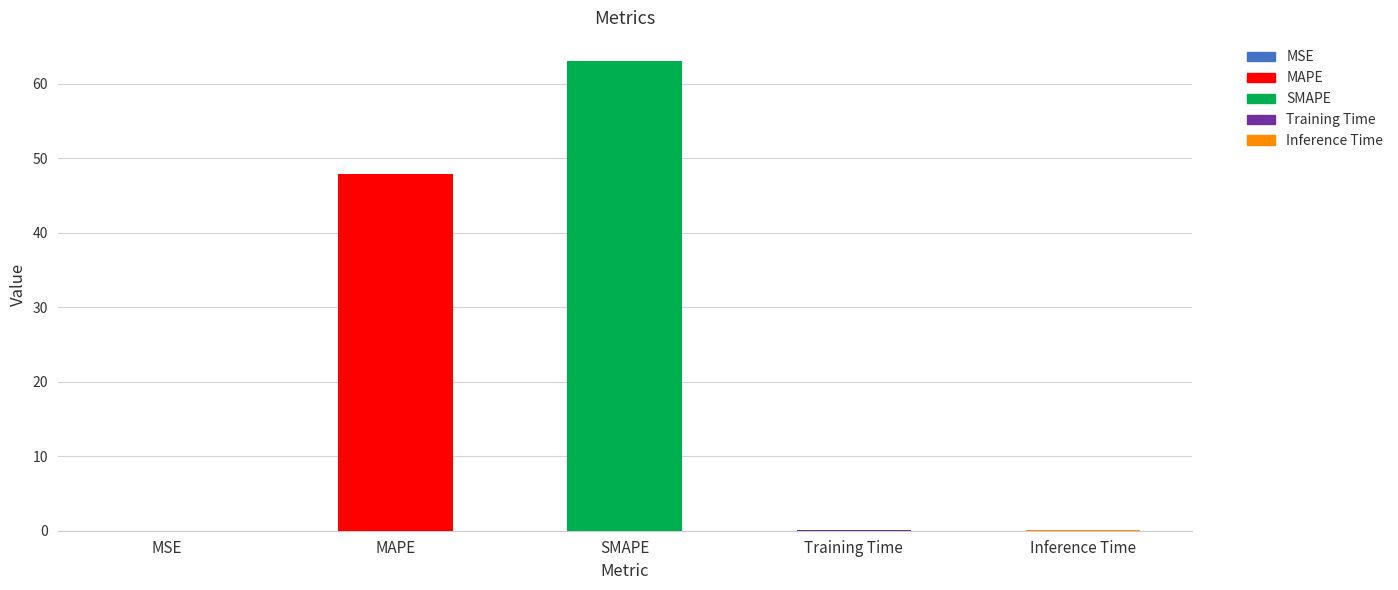

What is the label of the 4th bar from the right?

MAPE